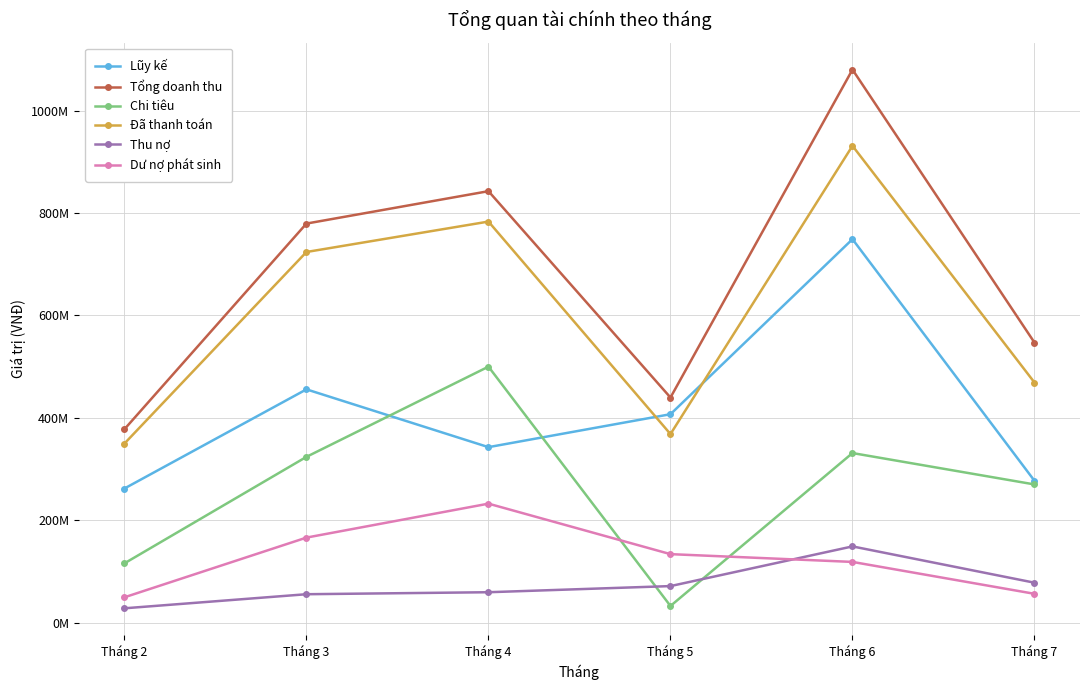

Does the chart have visible grid lines?

Yes